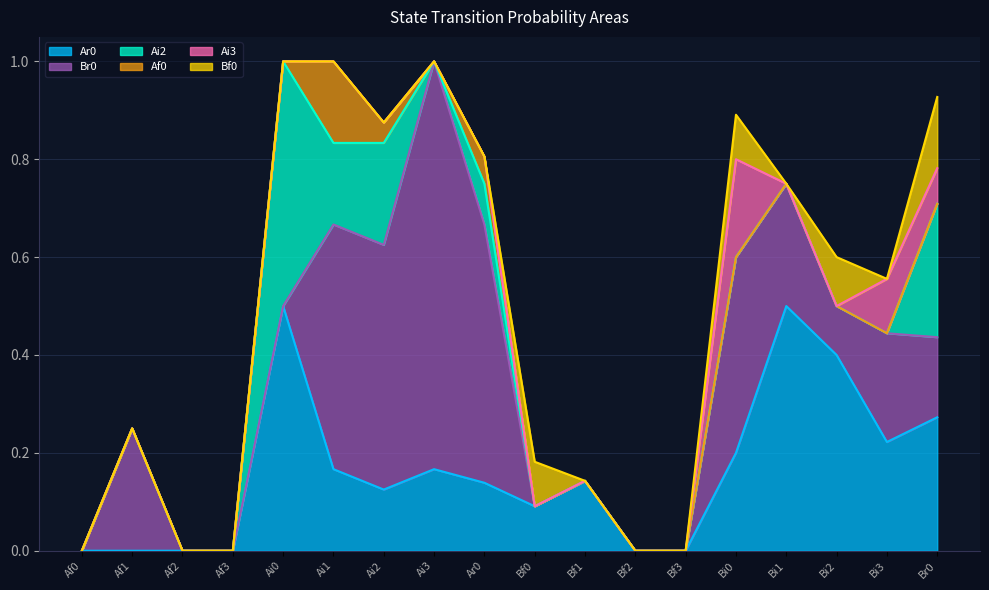

How many intersections are there between Br0 and Ar0?

3